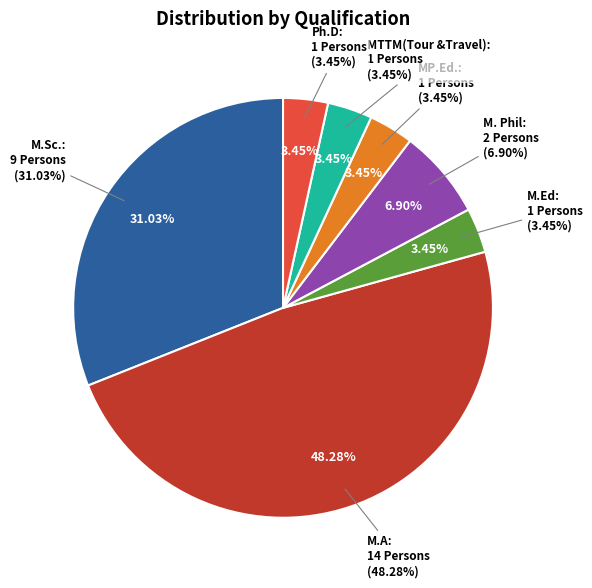

What portion of the pie excludes M.Sc.?

69.0%